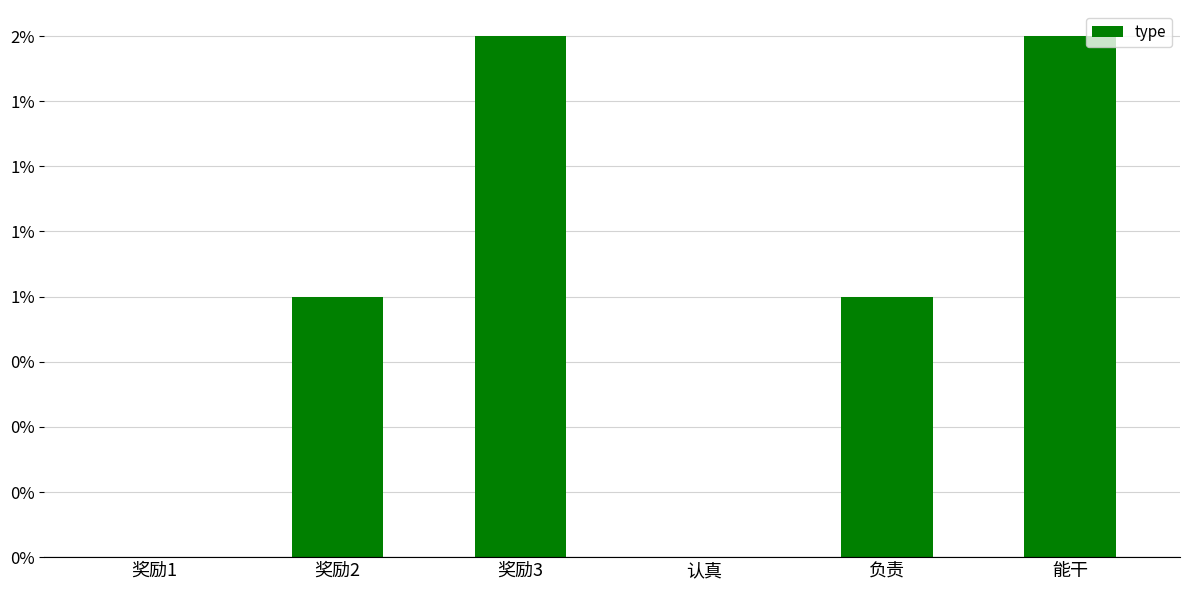

True or false: the data shows 2 at 奖励3.

True